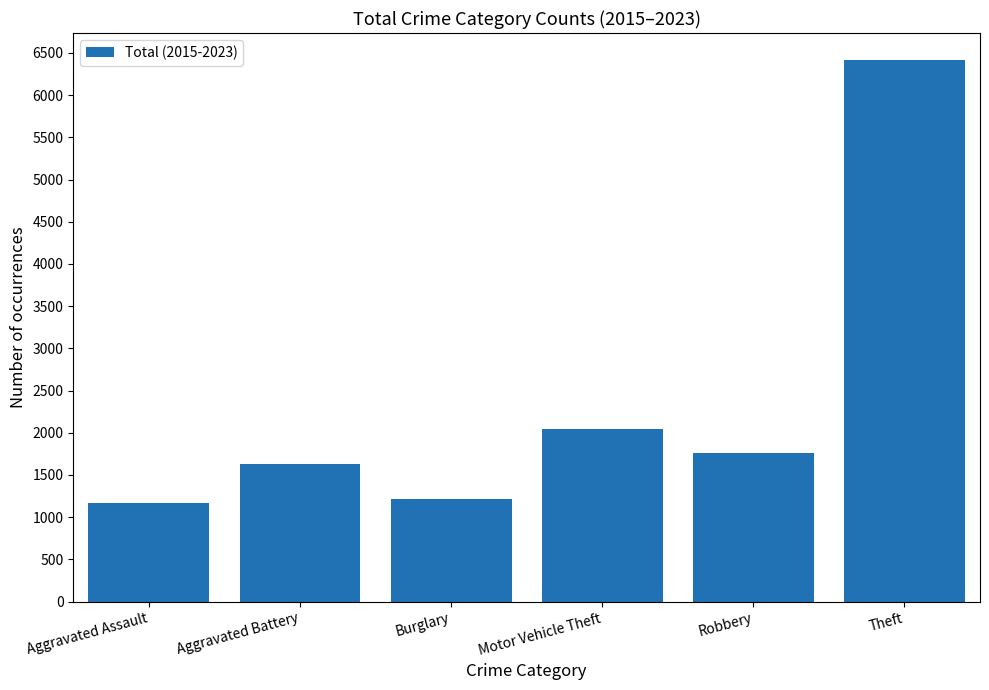

At which label does the data first exceed 1755?

Motor Vehicle Theft